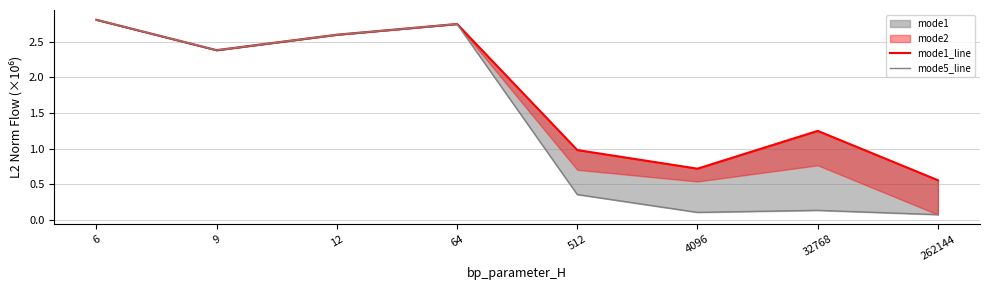

Where does the mode1_line series first go above 2?

6